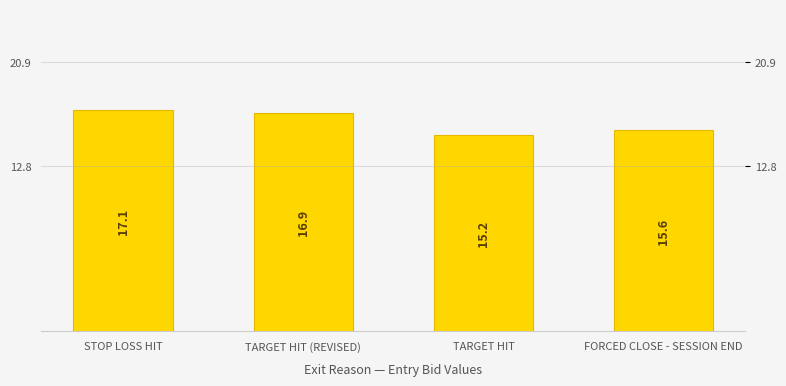

Approximately how many times larger is the value at STOP LOSS HIT compared to FORCED CLOSE - SESSION END?

1.1